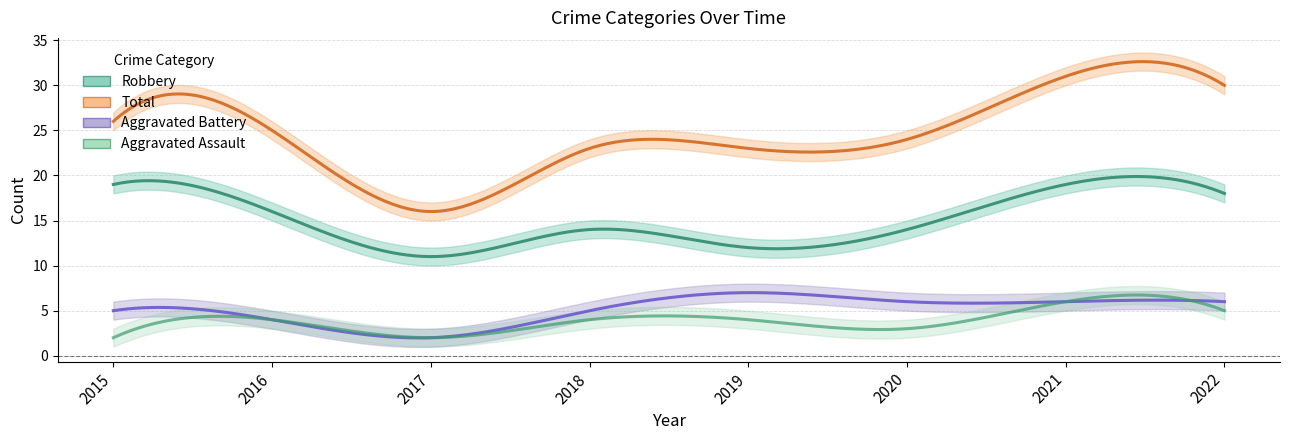

Is the value of Total at 2020 greater than the value of Robbery at 2020?

Yes